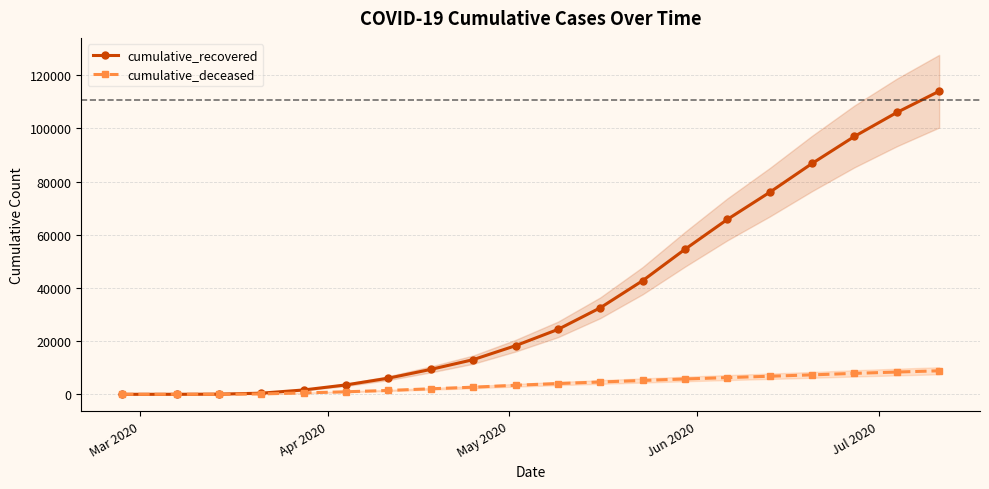

How many data points does each series have?

20